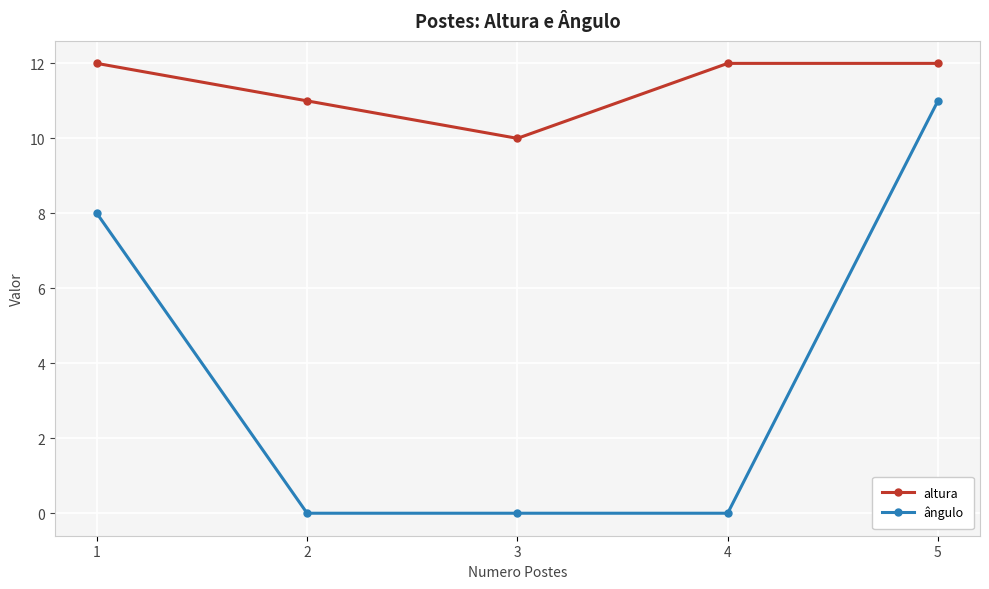

What are all the series names shown in the legend?

altura, ângulo